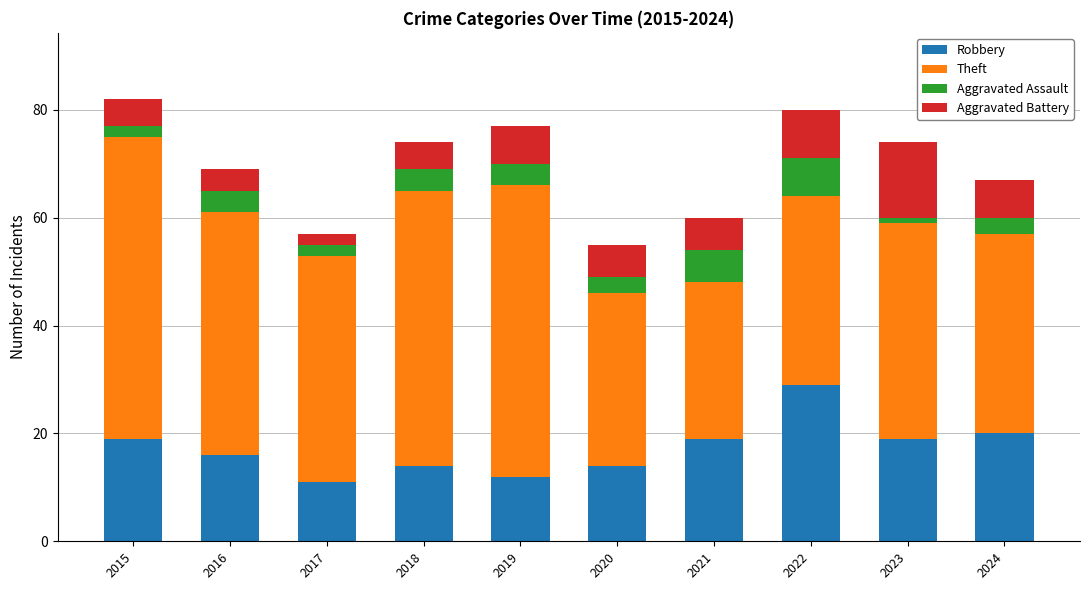

What is the lowest value of the Robbery series?

11